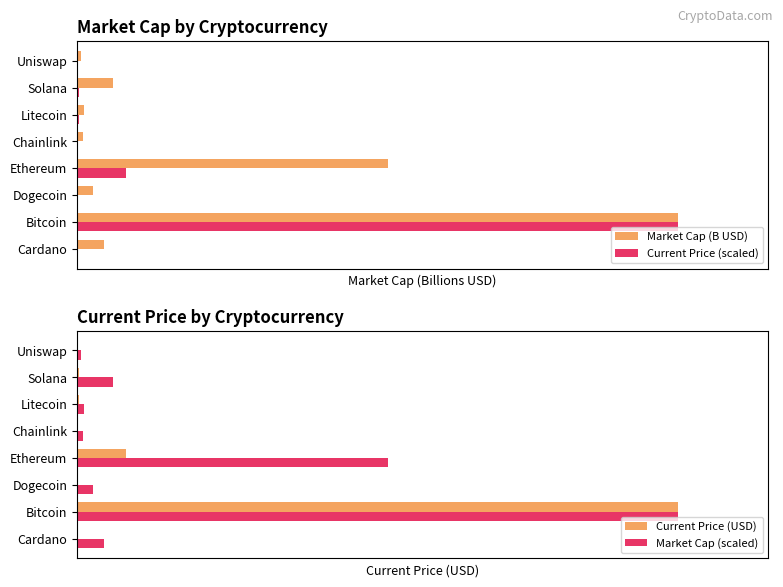

What is the maximum value for Current Price (USD)?

48895.0